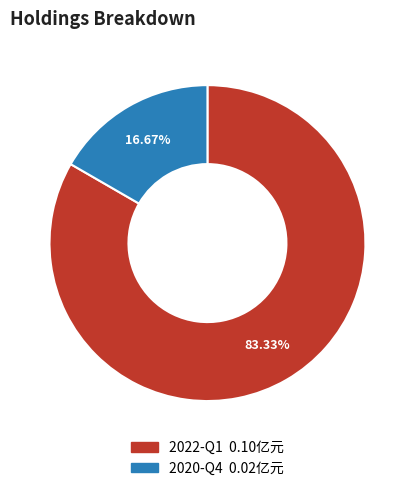

True or false: 2022-Q1 accounts for 83% of the total.

True